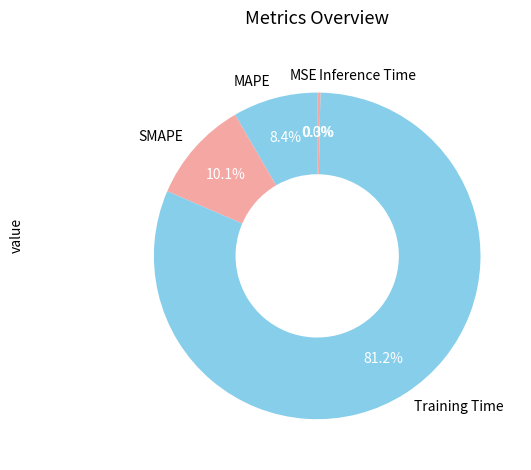

Do SMAPE and MSE together represent more than half of the pie?

No